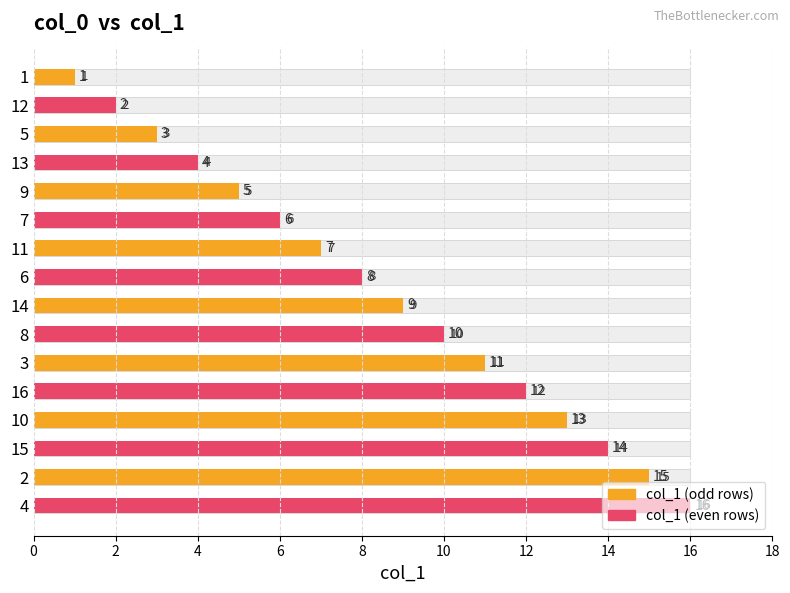

What is the value of the 14th bar from the left?

14